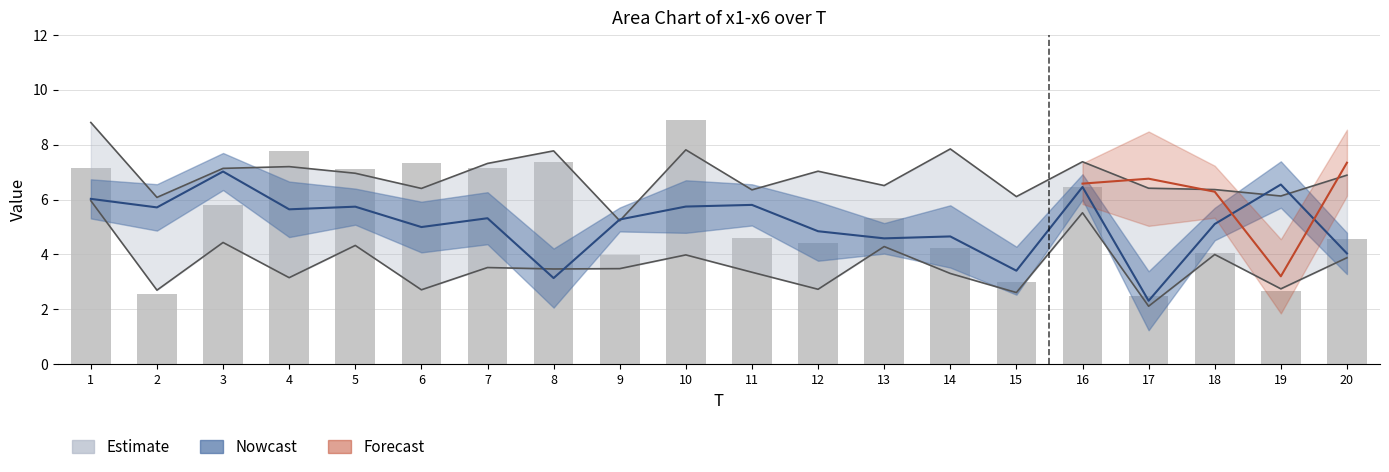

What is the value of the Lower bound bar at the 2nd from the left?

2.7